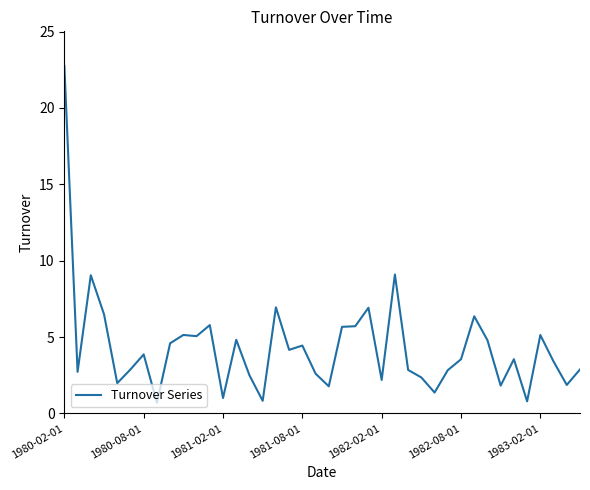

What is the minimum value shown in the chart?

0.7